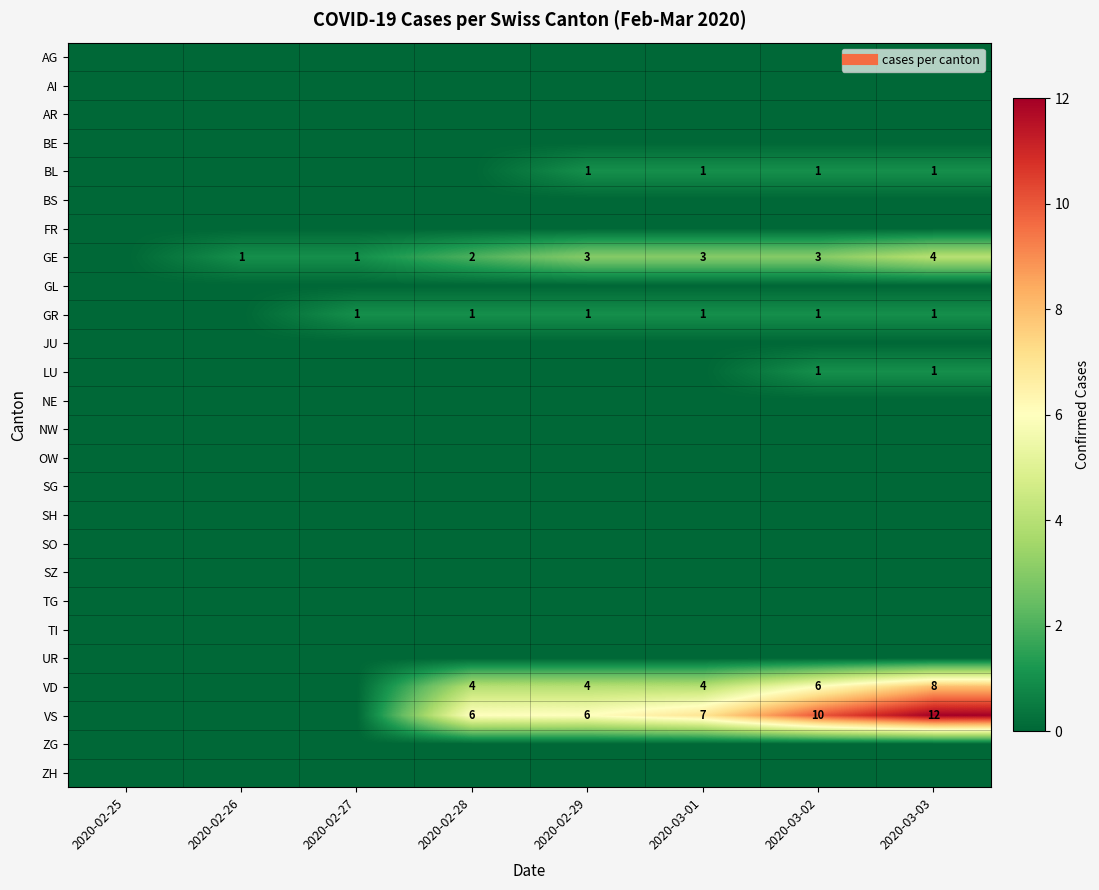

What is the total value across all series at 2020-03-03?

27